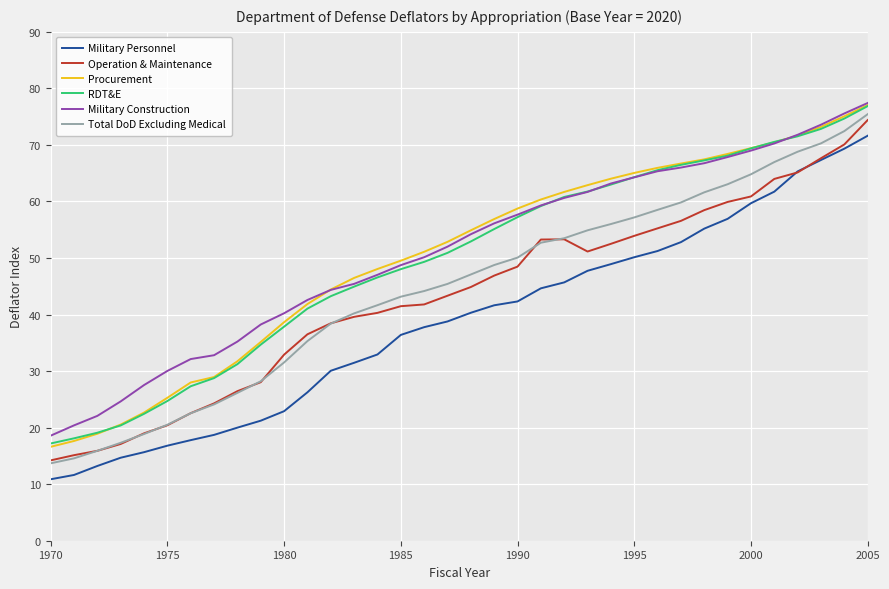

What is the highest value of the Military Personnel series?

71.6